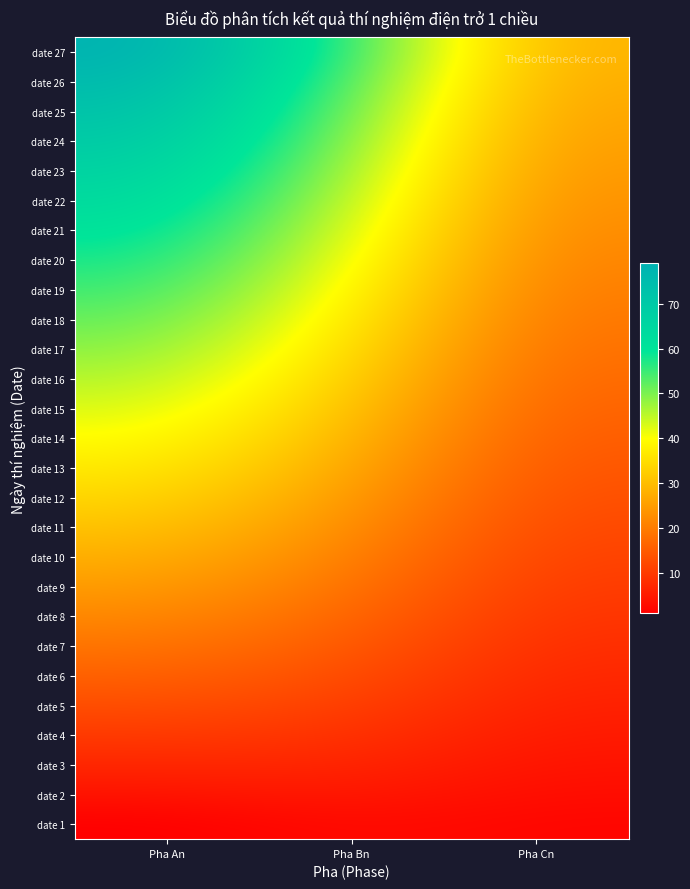

Between Pha An and Pha Bn, which series saw the biggest shift?

date 27